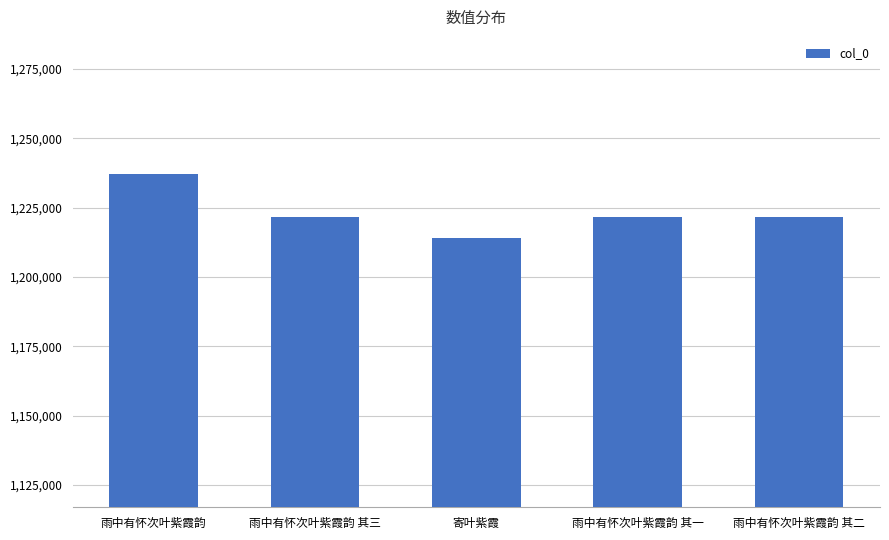

The chart shows a value of 1214060 at 寄叶紫霞. True or false?

True